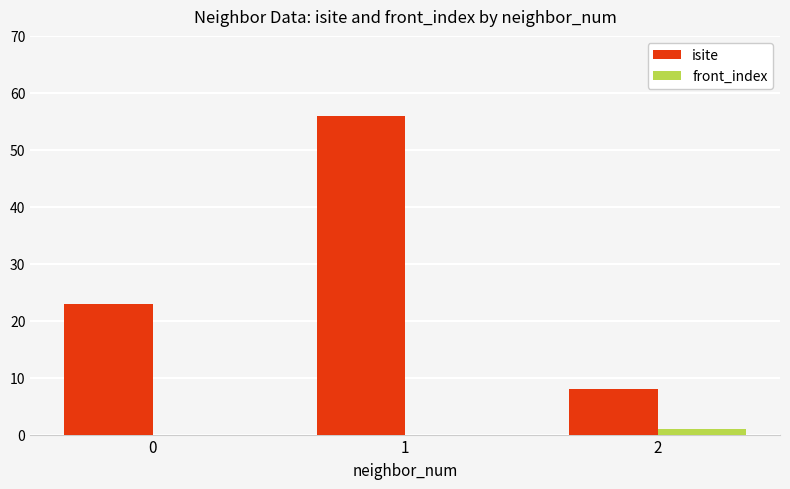

What is the sum of all isite values?

87